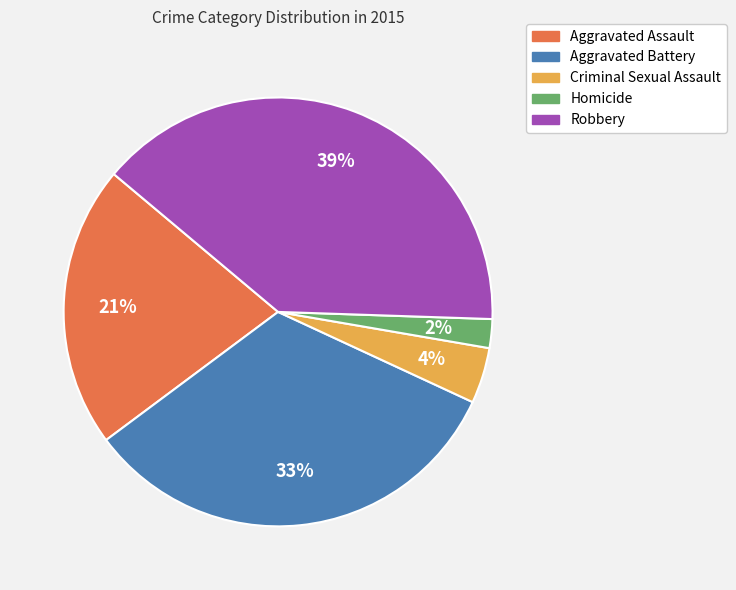

How many segments does this pie chart have?

5